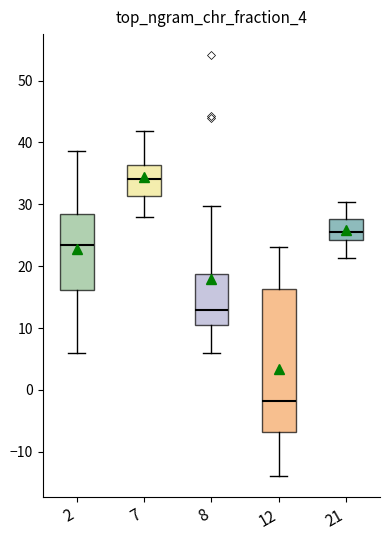

Which box has the highest median line?

7